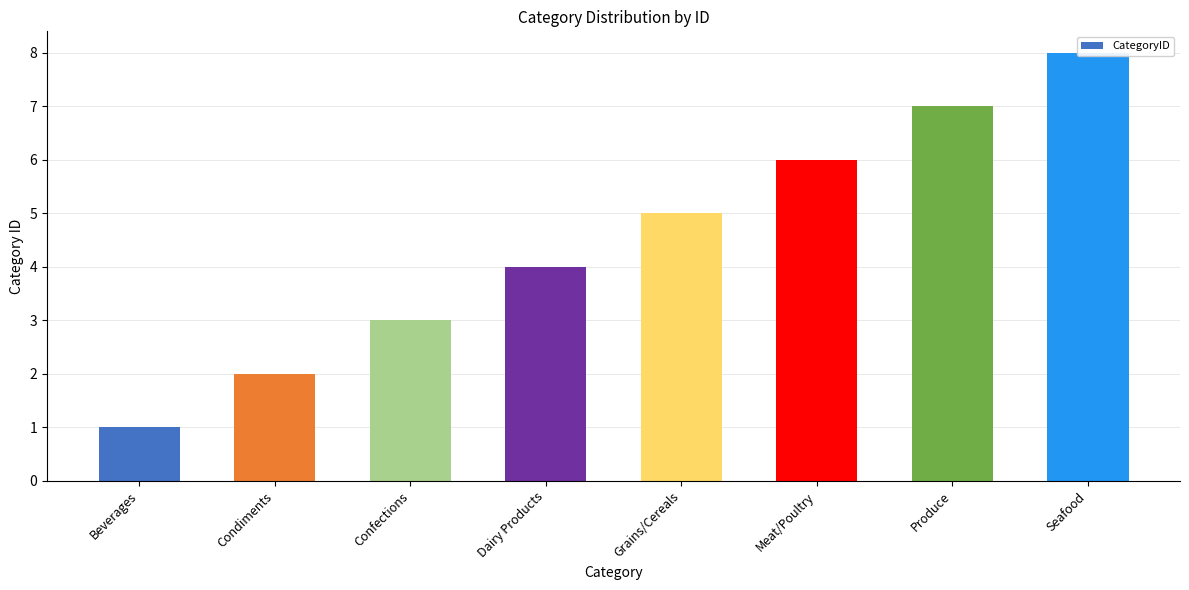

True or false: the data shows 4 at Dairy Products.

True